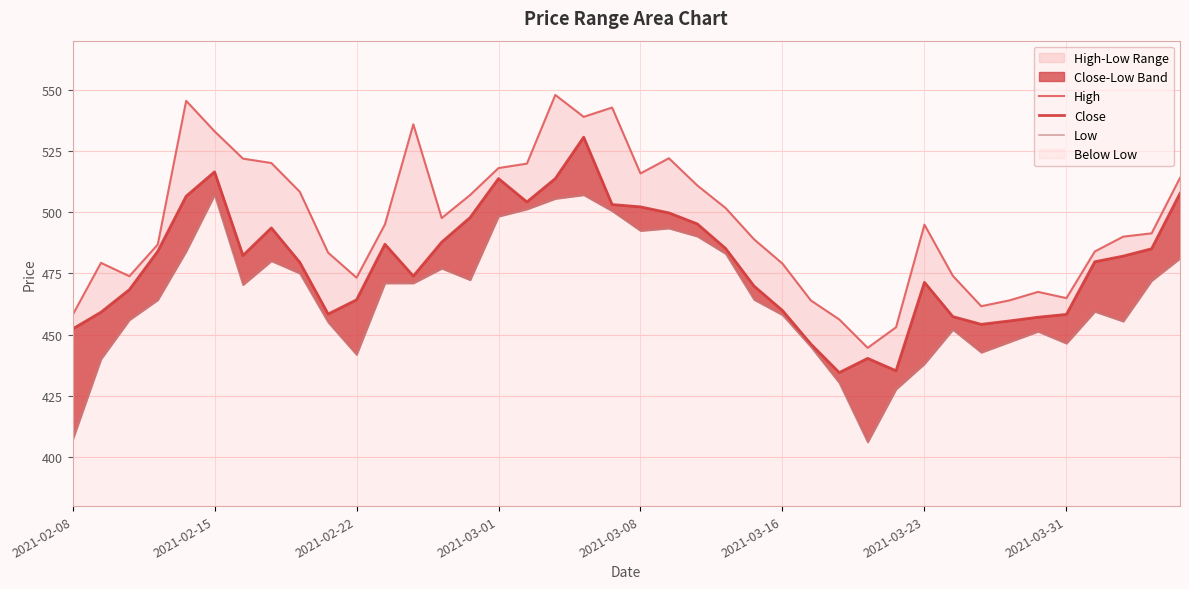

What is the smallest value displayed?

406.1